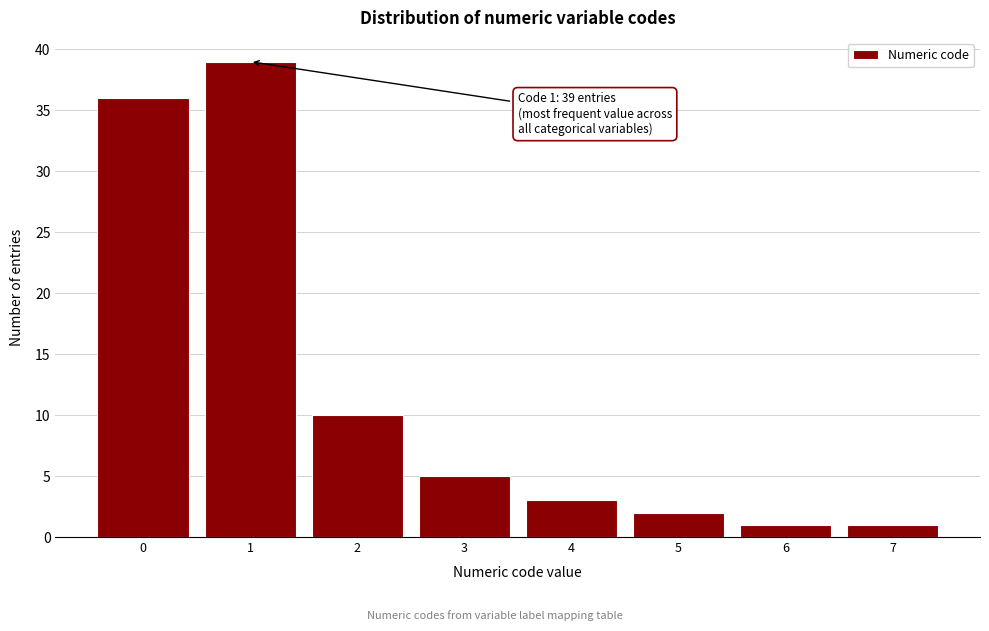

Reading left to right, extract all data points from this chart.

36	39	10	5	3	2	1	1